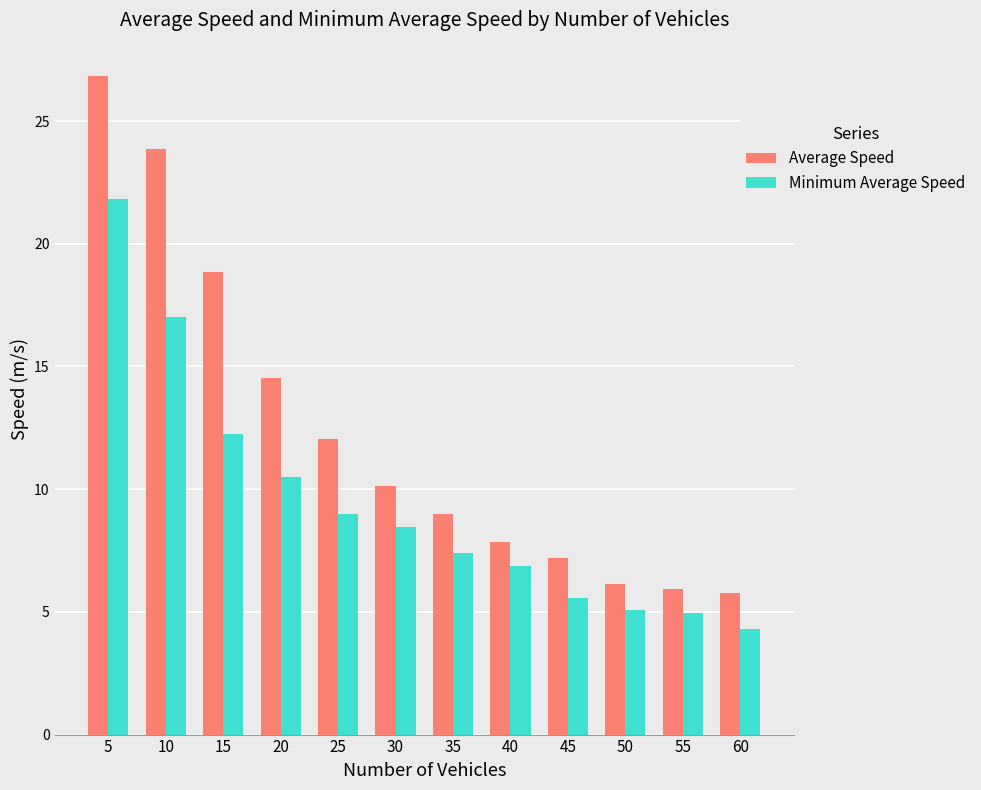

Which label corresponds to the smallest value in the chart?

60